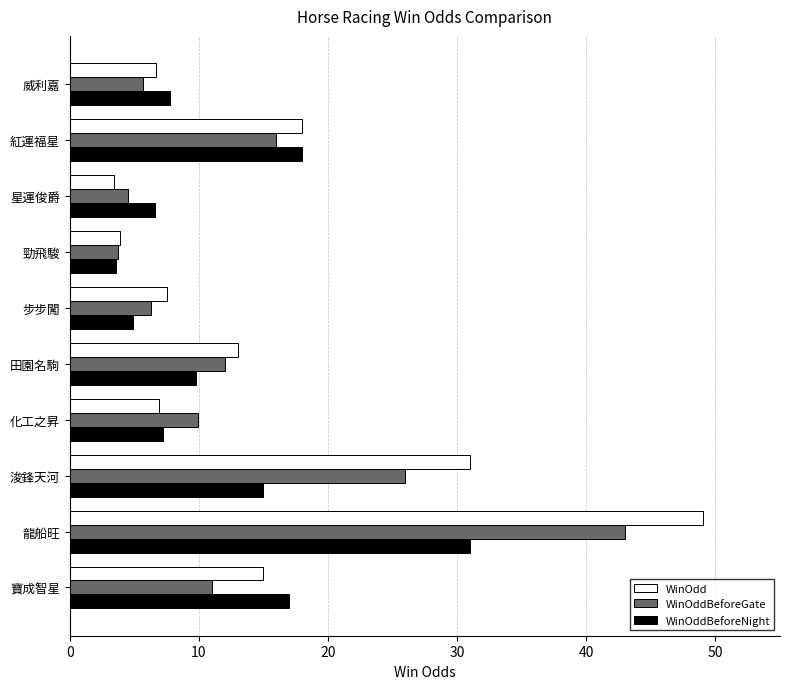

Is it true that WinOdd equals 22.8 at 寶成智星?

False